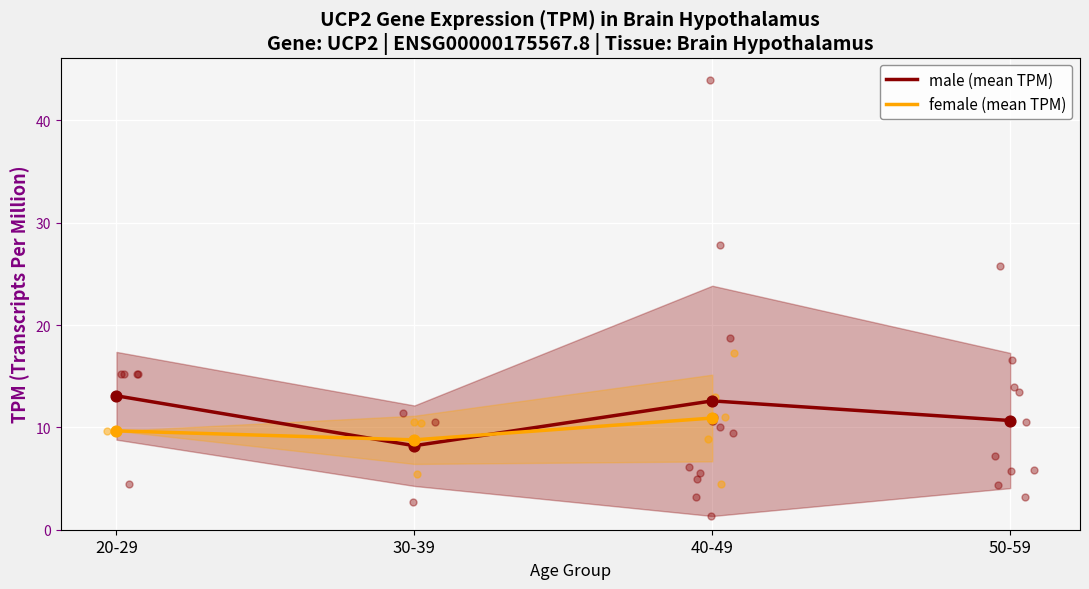

Which series has the largest total across all categories?

male (mean TPM)